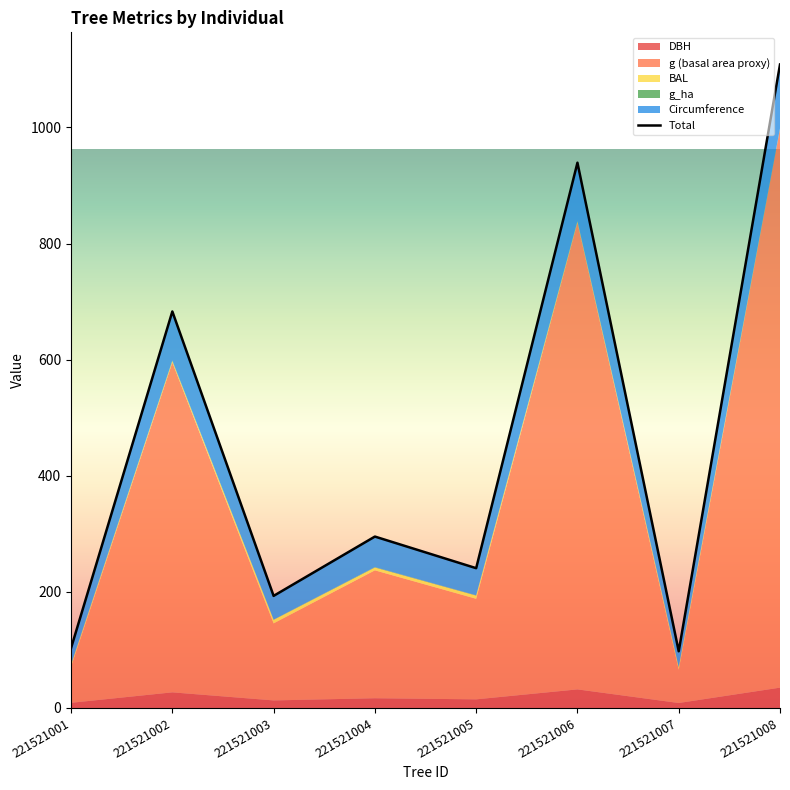

Reading right to left, transcribe all the data shown in this chart.

1108.4	97.6	939.3	240.8	295.2	193.1	683.0	103.2